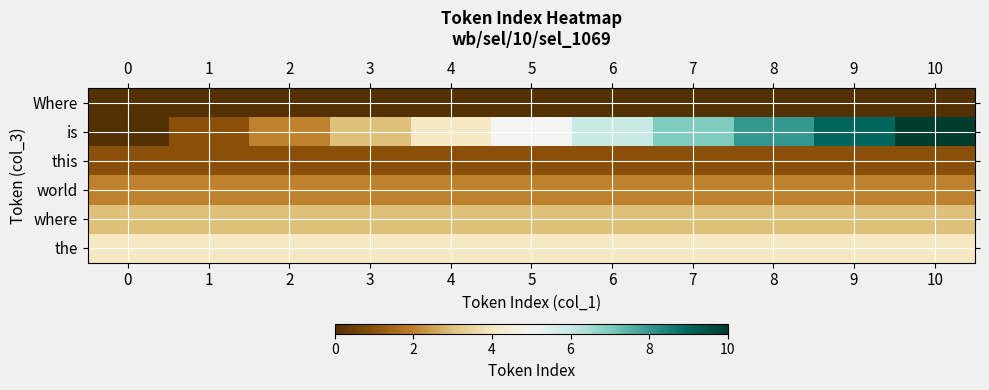

Which label corresponds to the largest value in the chart?

10